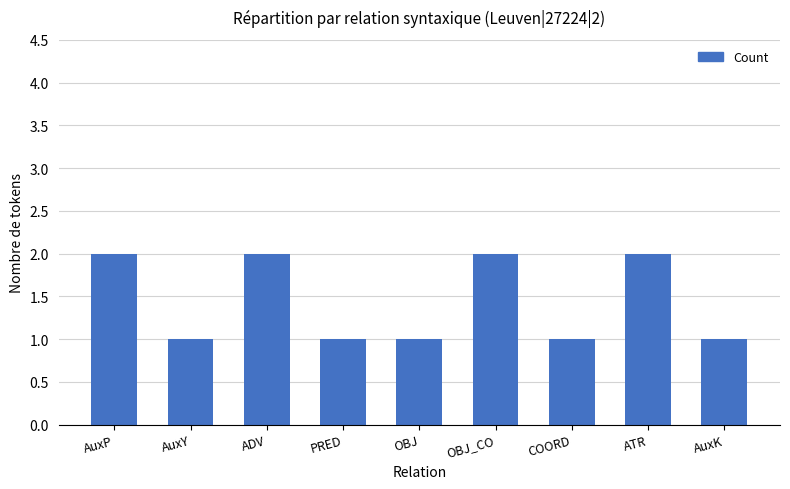

What is the sum of all values?

13